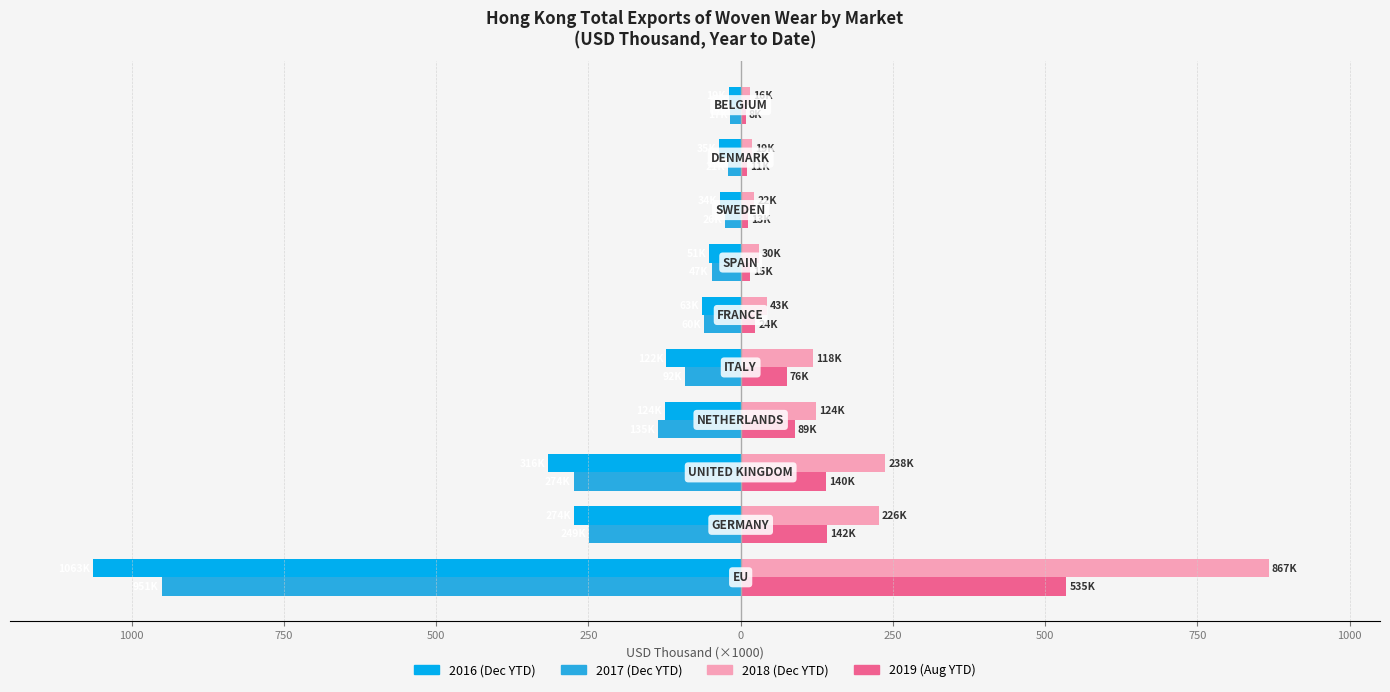

Are the bars horizontal?

Yes